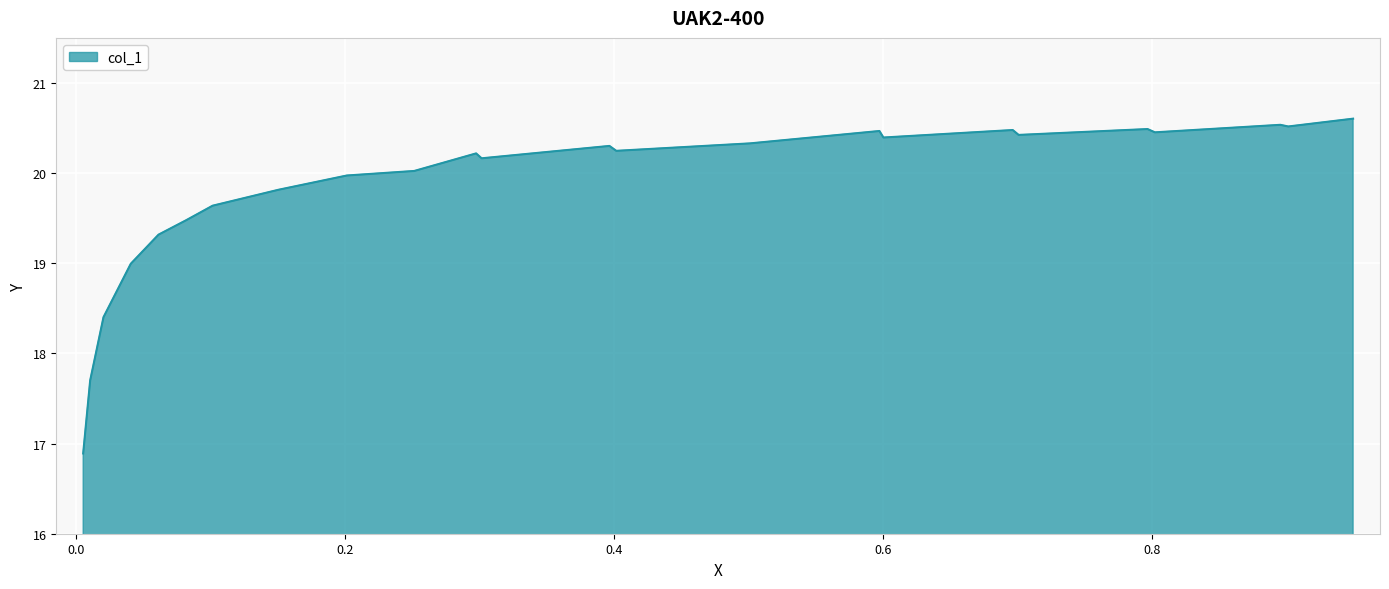

What is the greatest value displayed?

20.6